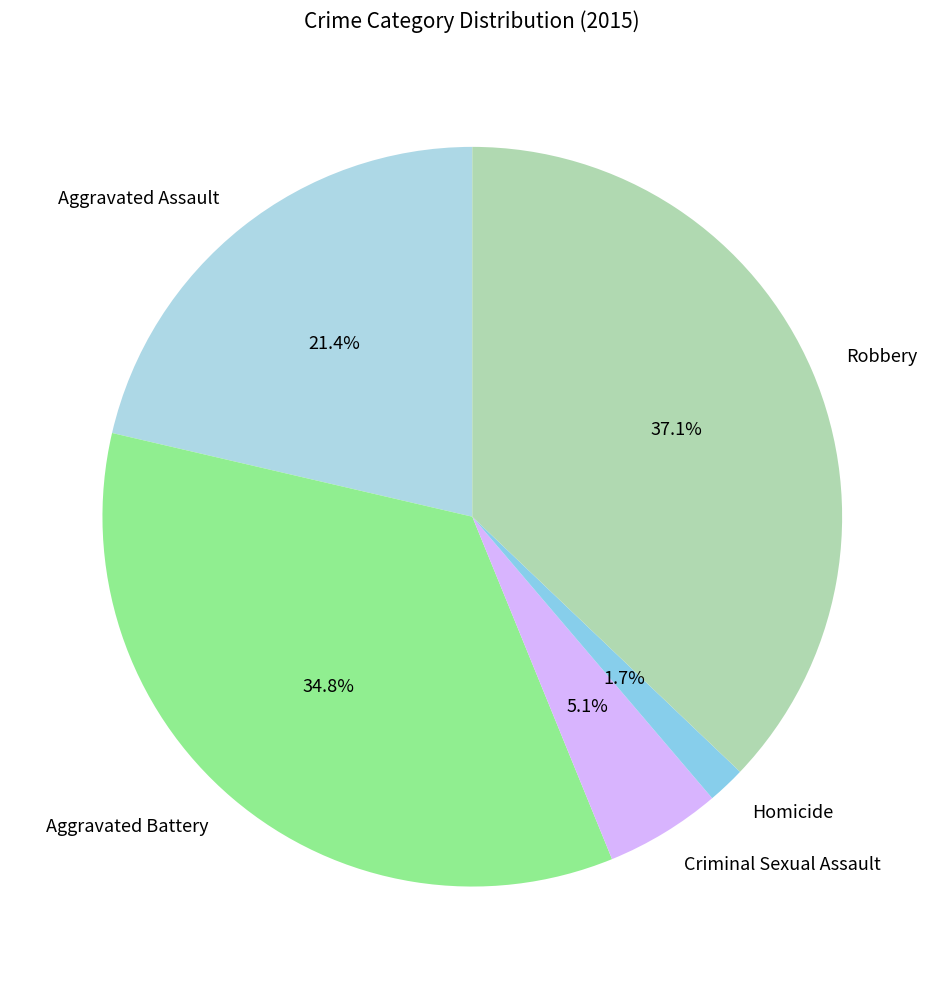

To the nearest percent, what is the average slice percentage?

20%